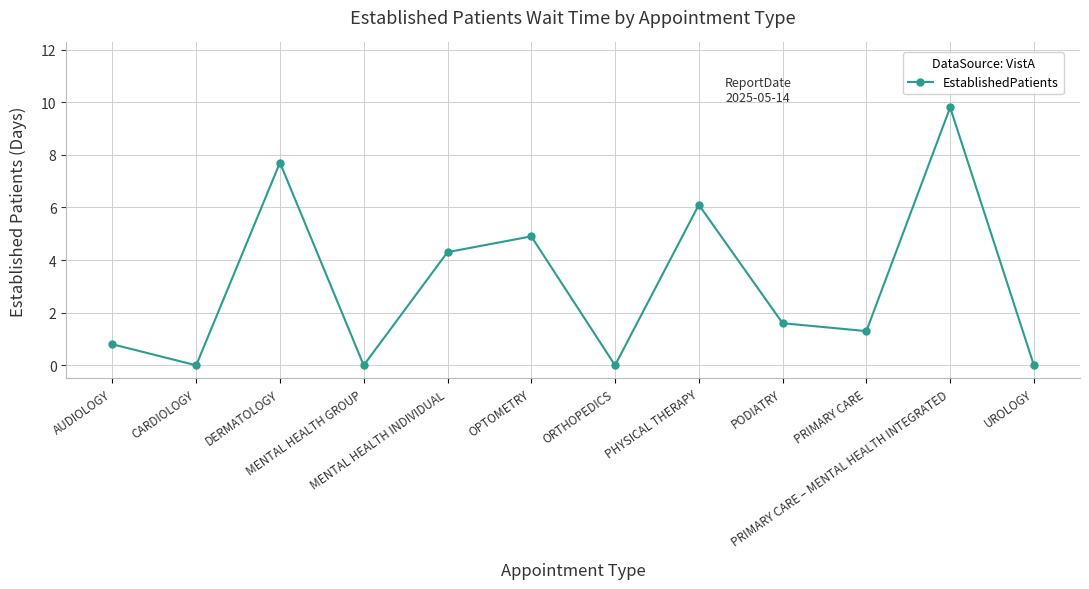

How many distinct data groups are displayed?

1